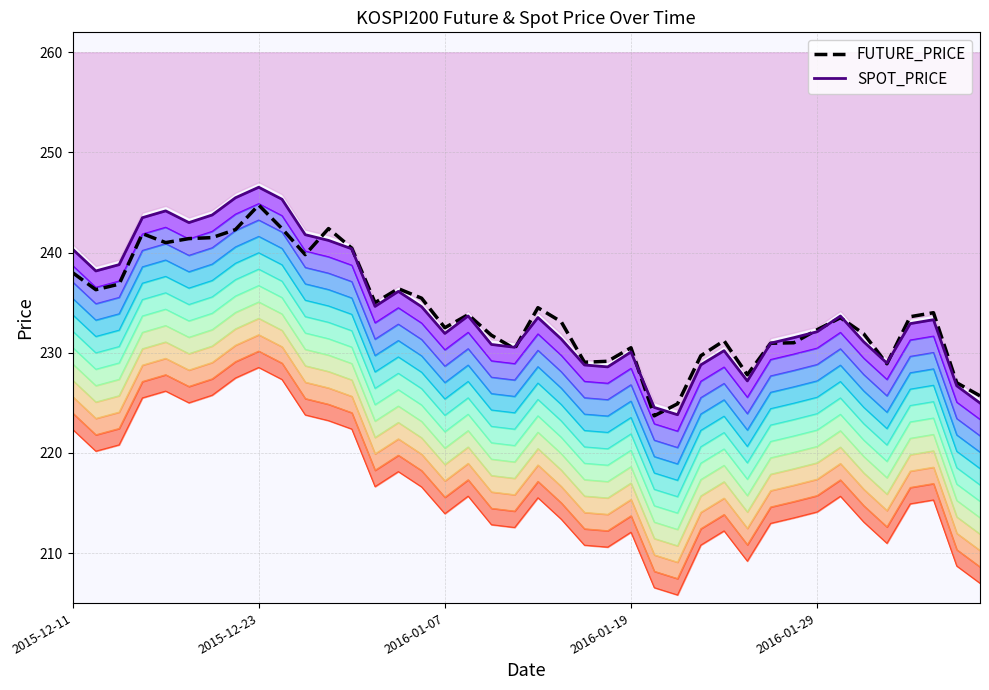

True or false: FUTURE_PRICE has a value of 391.7 at 2016-01-29.

False